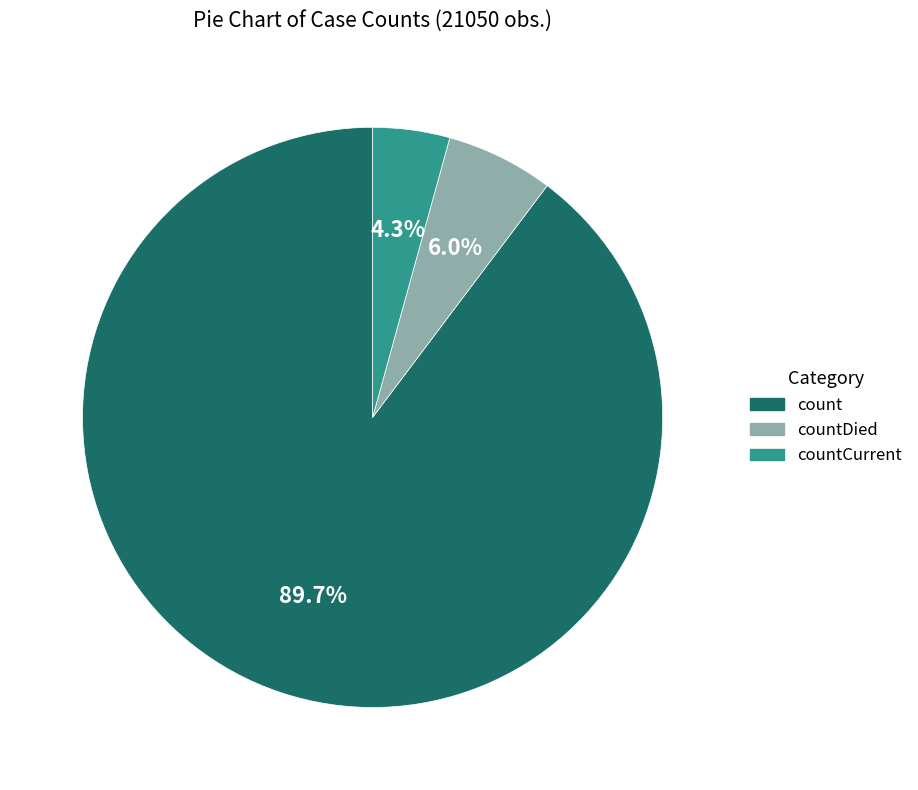

To the nearest percent, what is the average slice percentage?

33%